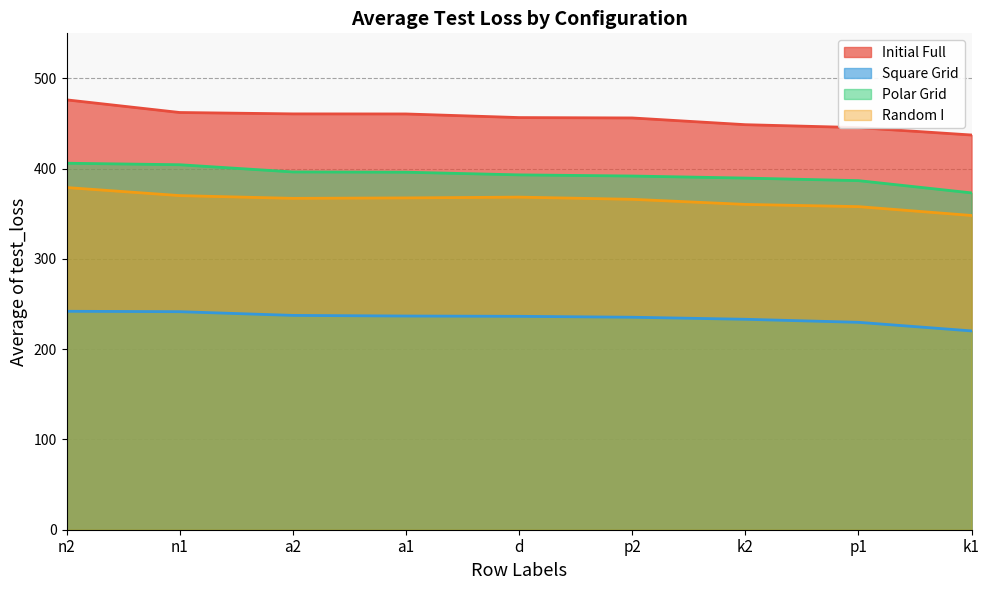

How many lines are shown in the chart?

4